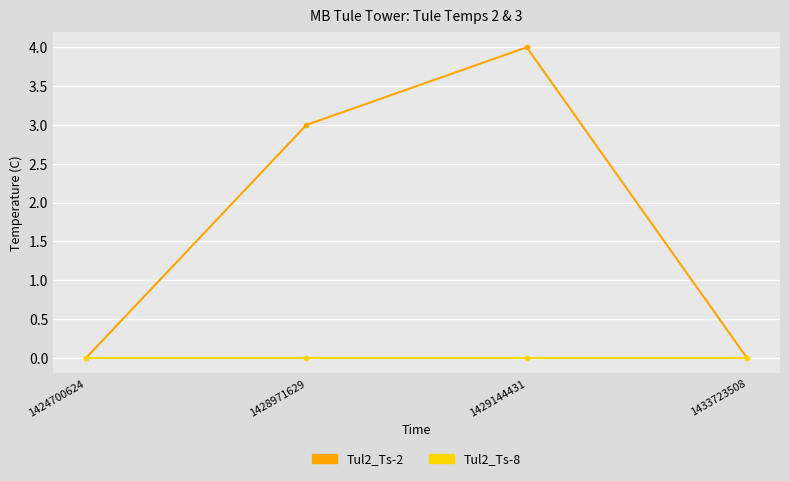

What is the approximate value of Tul2_Ts-2 at 1428971629?

3